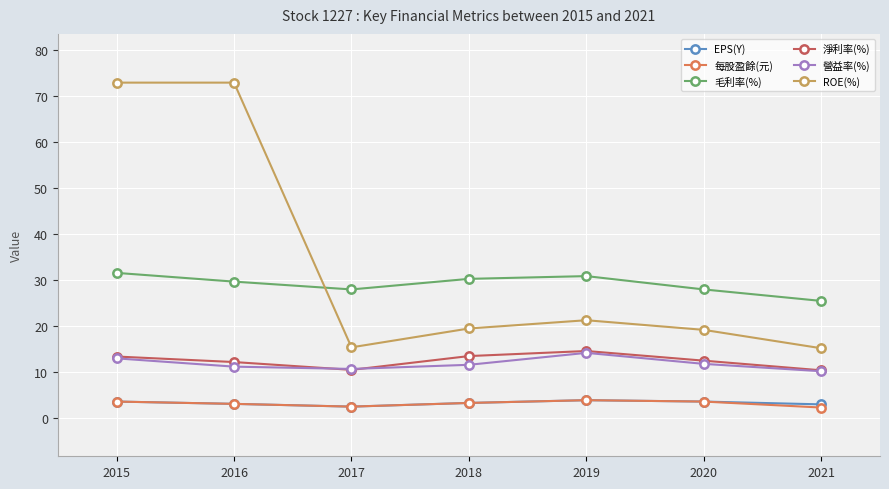

Which series changed the most between 2015 and 2021?

ROE(%)